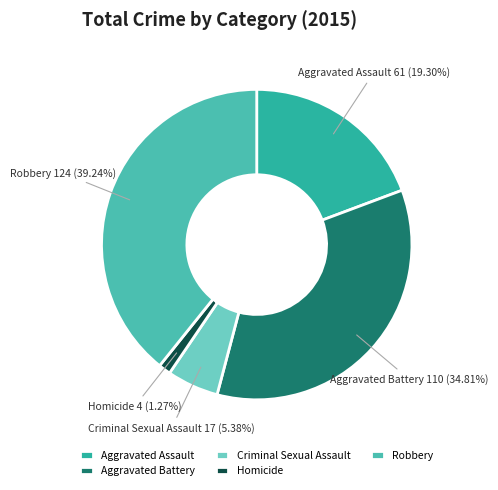

Is the sum of Homicide and Robbery greater than half?

No